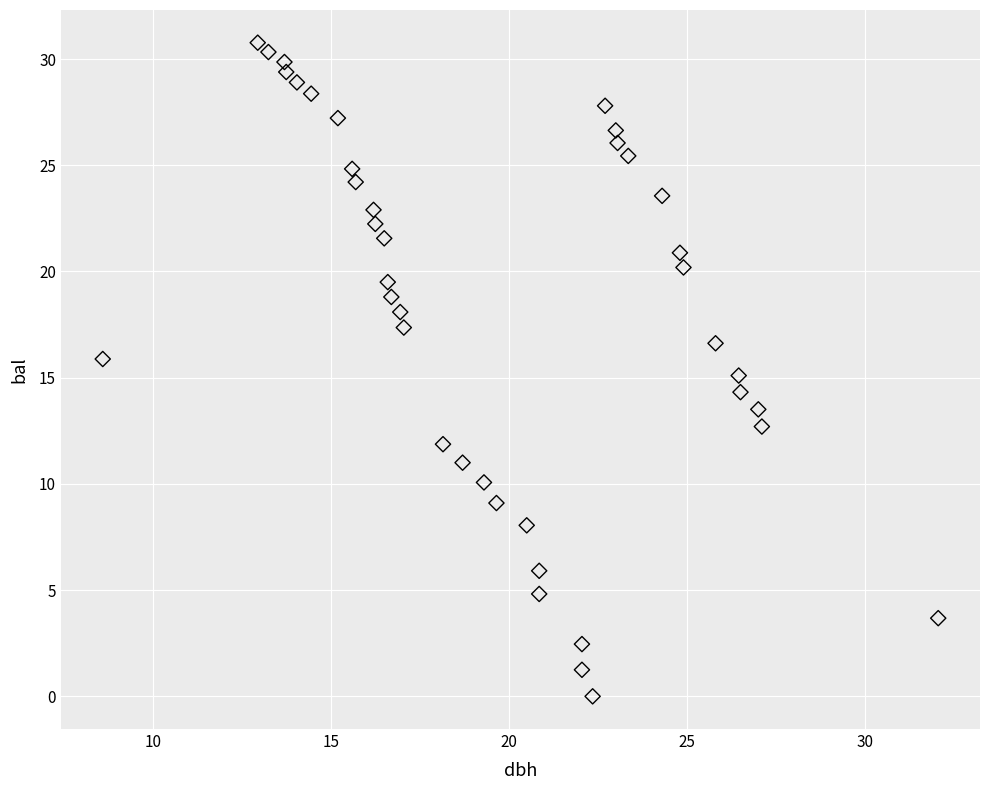

What is the range of Y values (max minus min)?

30.8